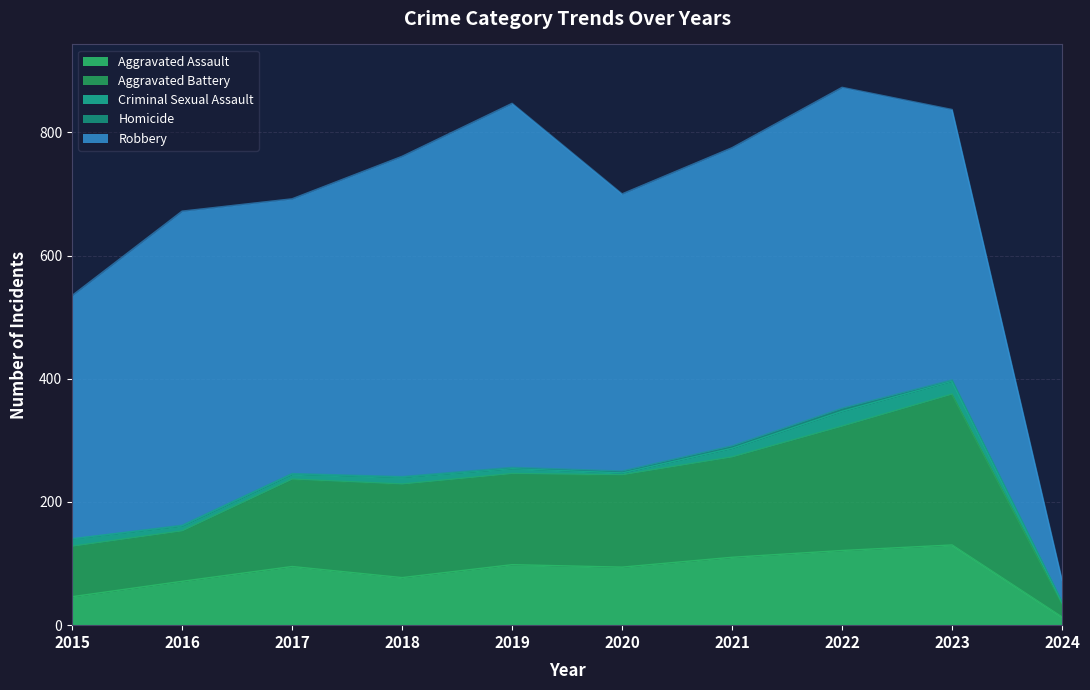

How many data points does each series have?

10